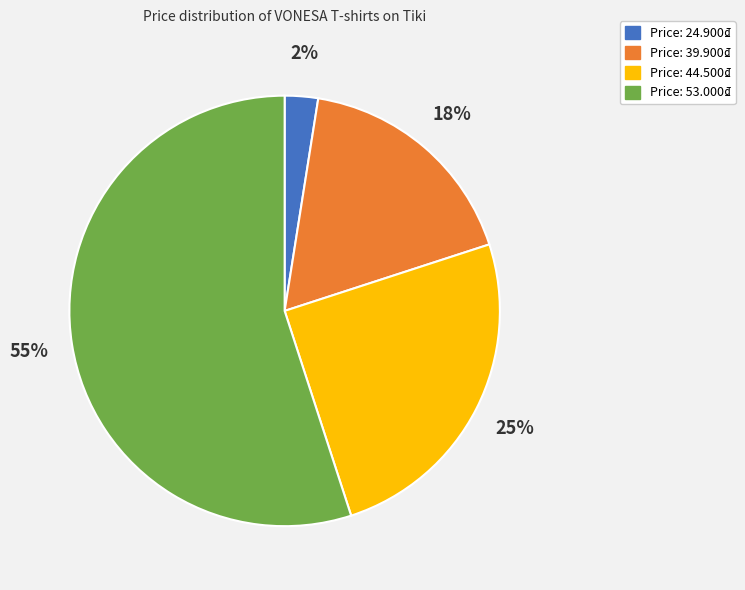

Which category has the biggest portion of the pie?

Price: 53.000₫